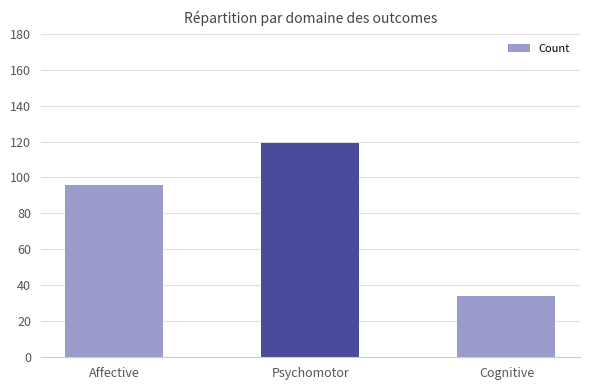

Rank the categories by value from lowest to highest.

Cognitive, Affective, Psychomotor